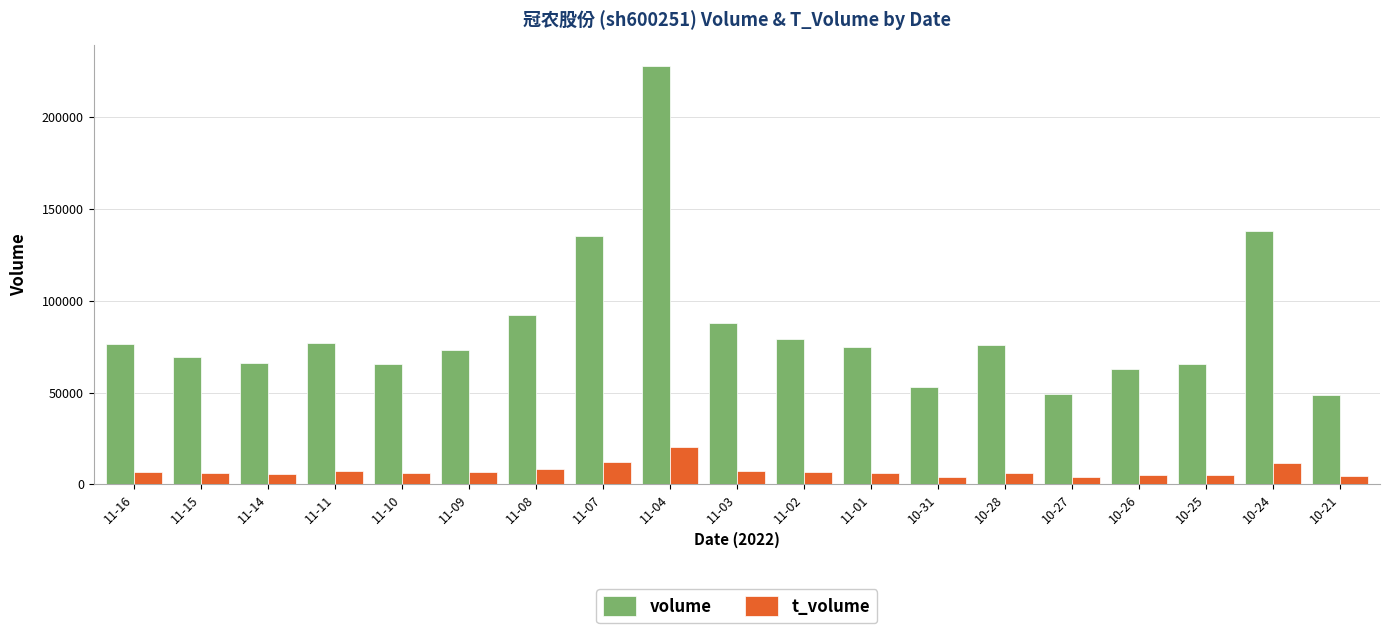

What is the difference between the maximum and minimum values in the volume series?

178662